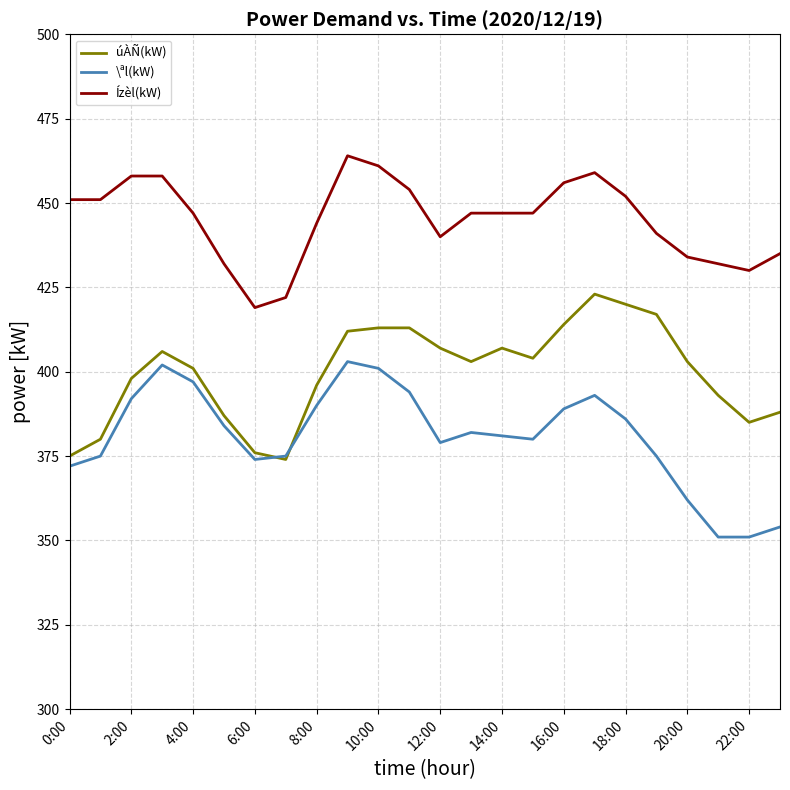

Rank the series by their maximum value, from lowest to highest.

\ªl(kW), úÀÑ(kW), Ízèl(kW)